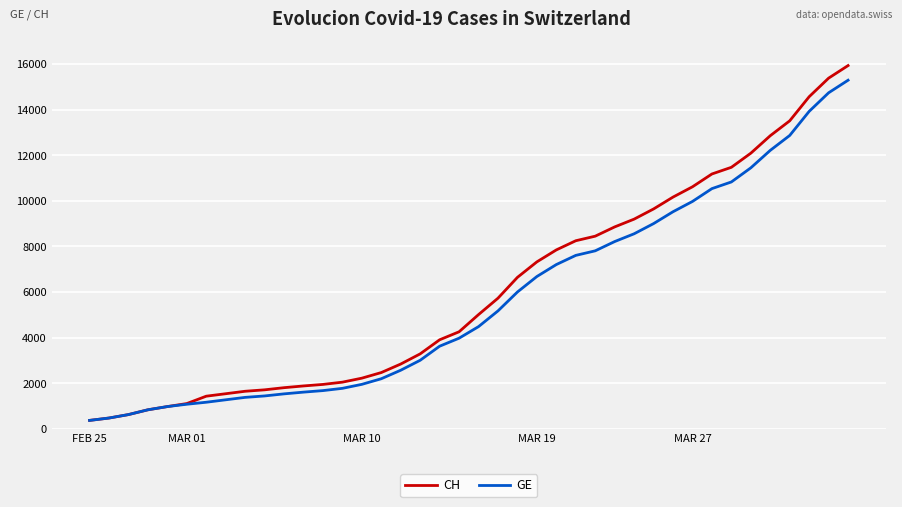

What is the maximum value shown in the chart?

15926